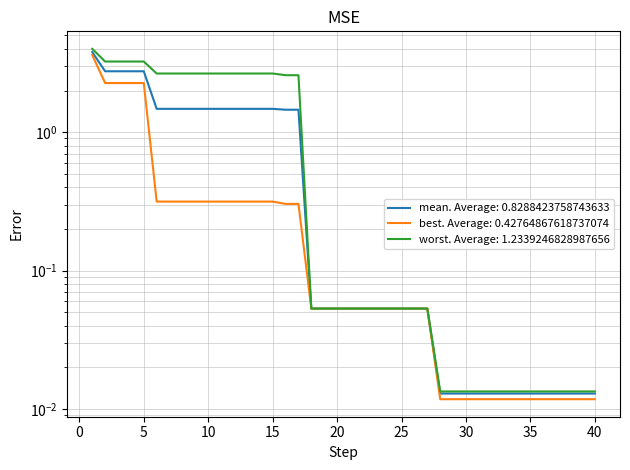

True or false: mean and best intersect in this chart.

False